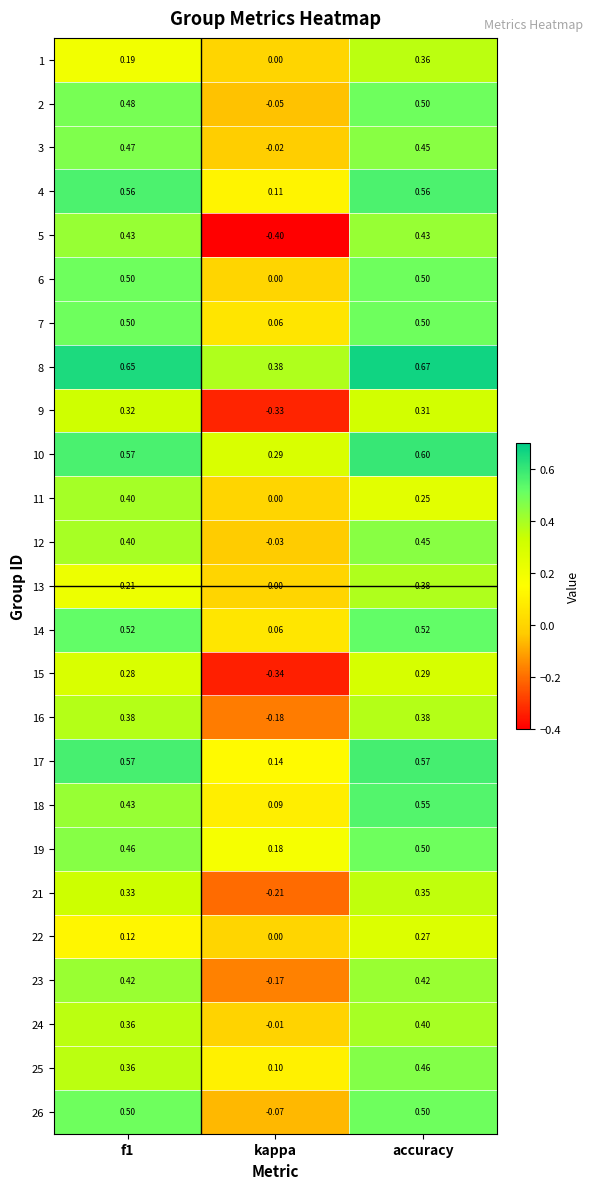

Is the value of 16 at f1 greater than the value of 23 at kappa?

Yes